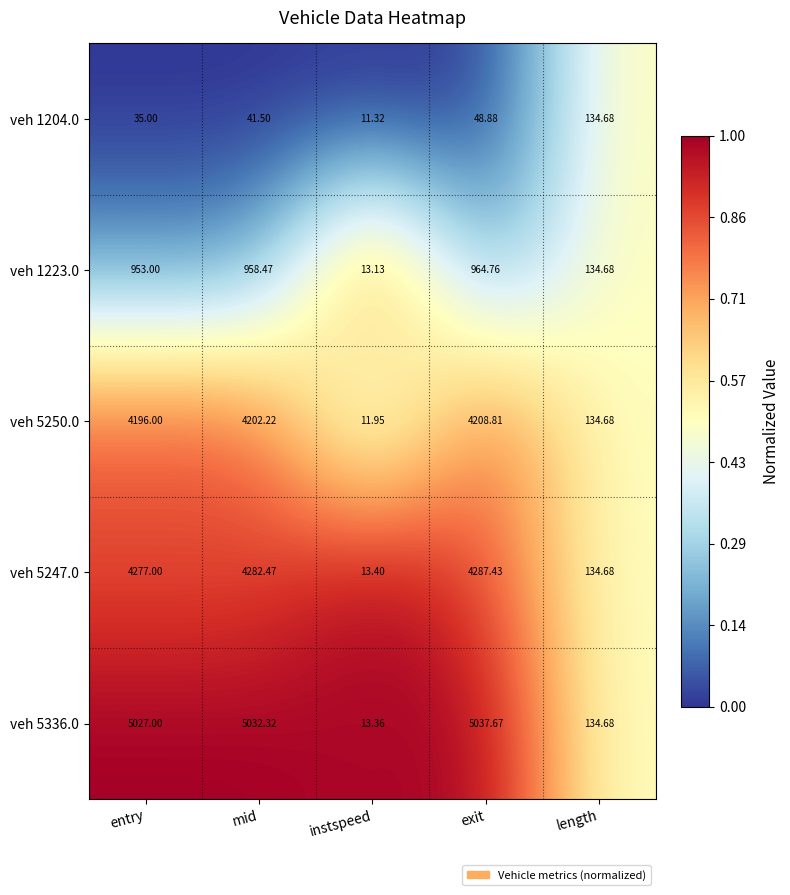

Rank the categories by veh 1204.0 value from highest to lowest.

length, exit, mid, entry, instspeed